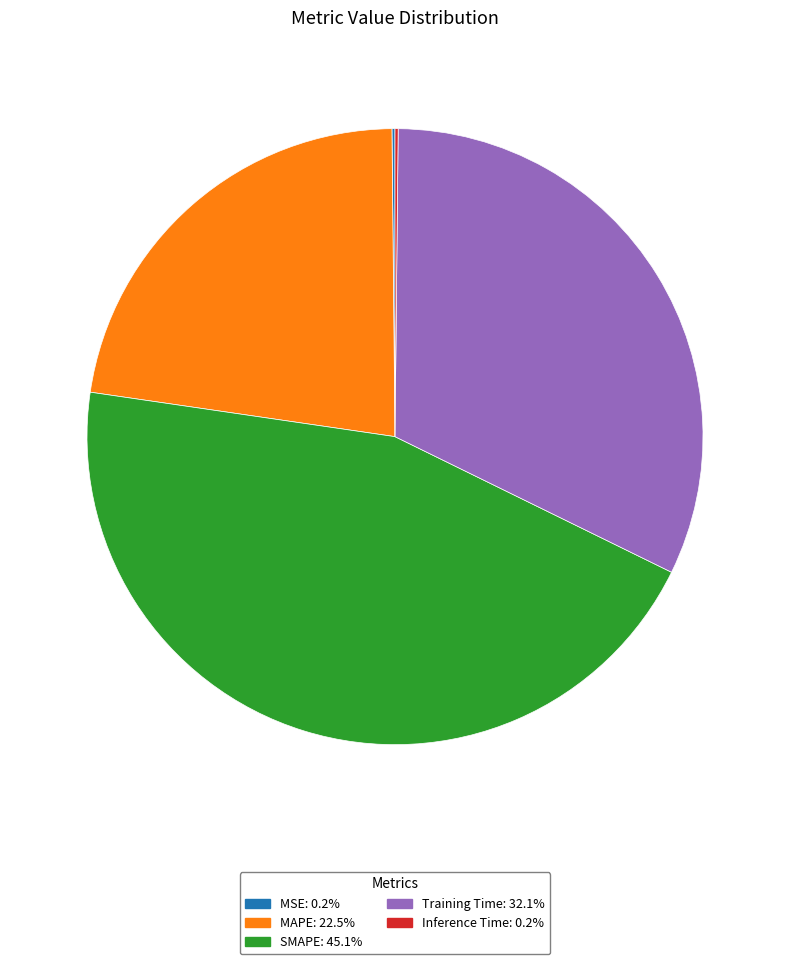

Is there any slice that represents more than half of the pie?

No